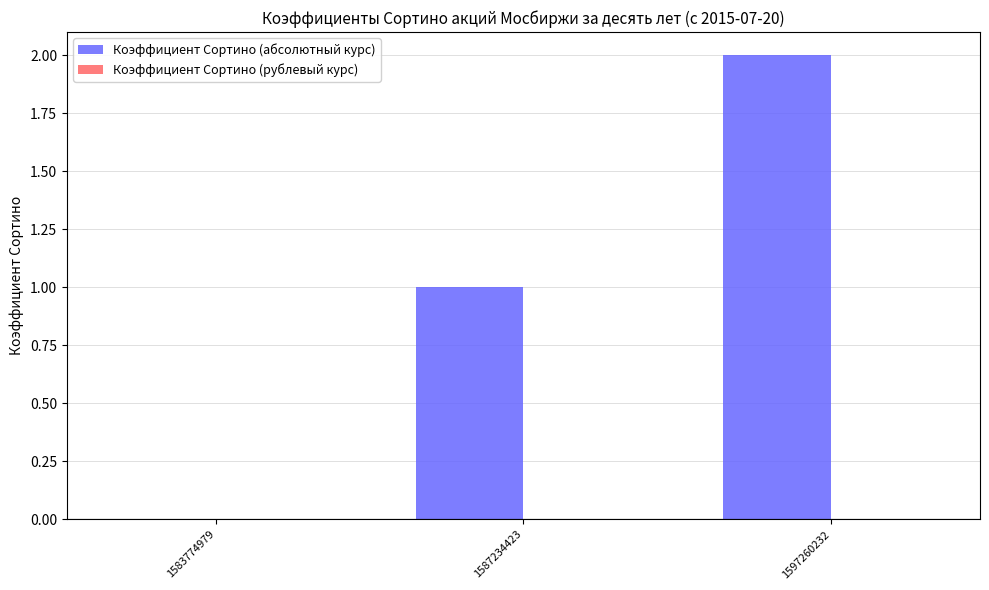

How many data points does each series have?

3